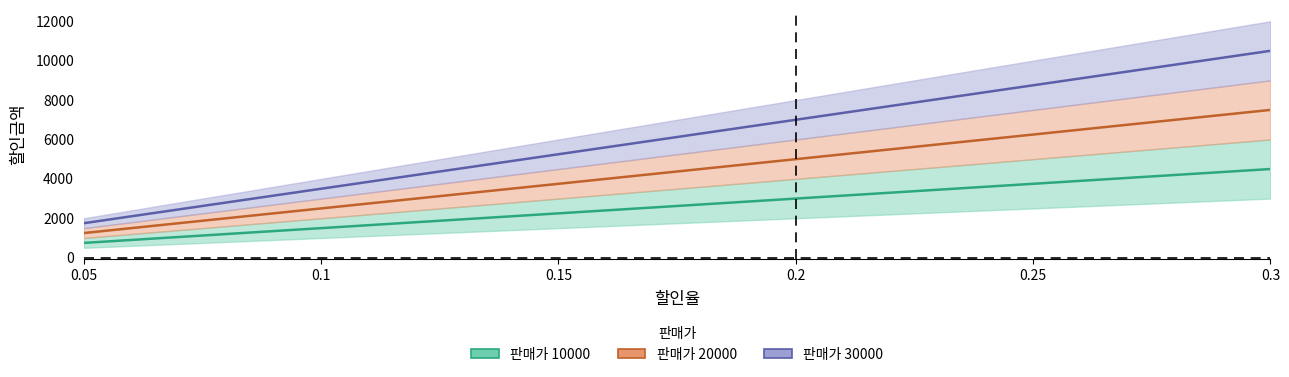

What is the maximum value shown in the chart?

10500